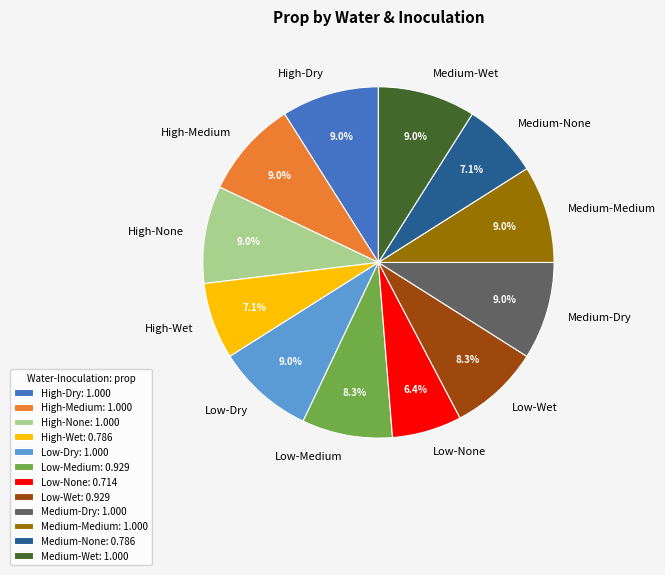

How many segments does this pie chart have?

12